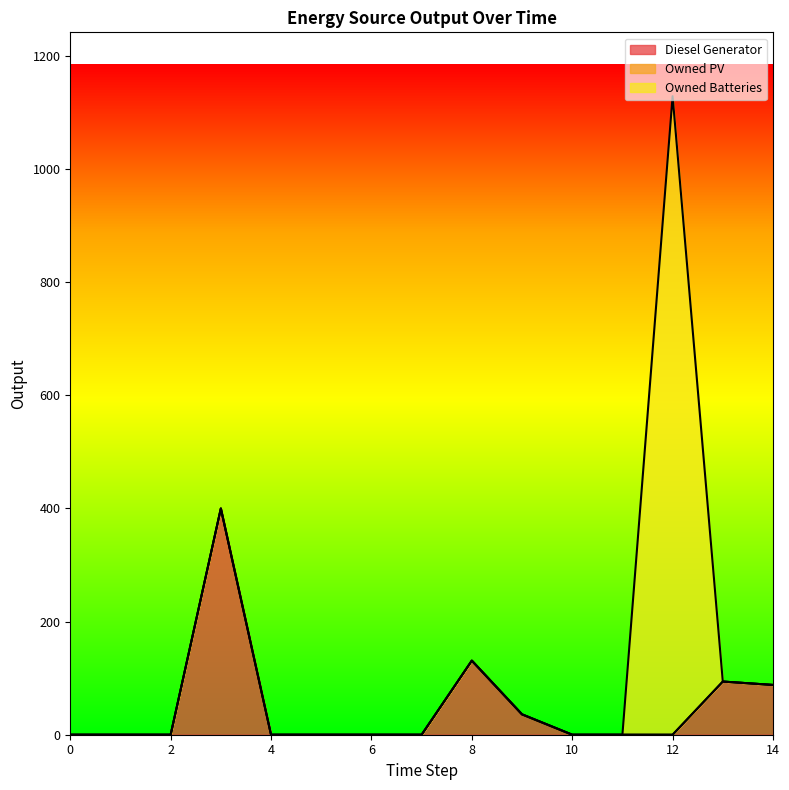

The value of Diesel Generator at 0 is 0.0. True or false?

True